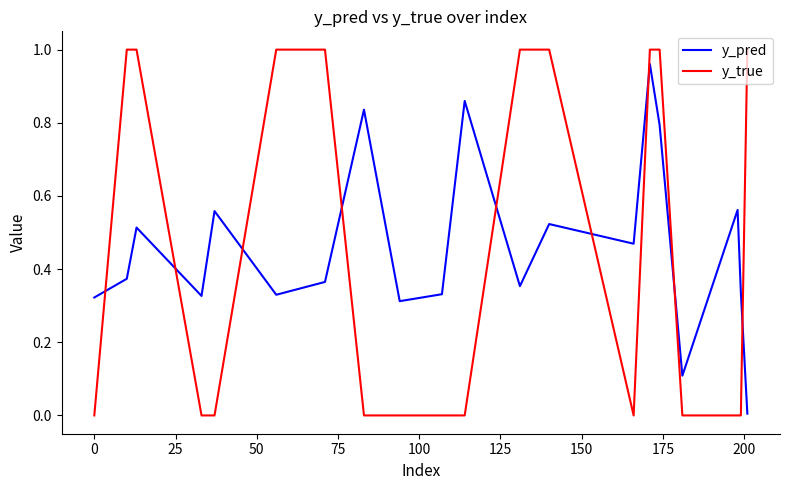

How many times do y_pred and y_true cross each other?

9